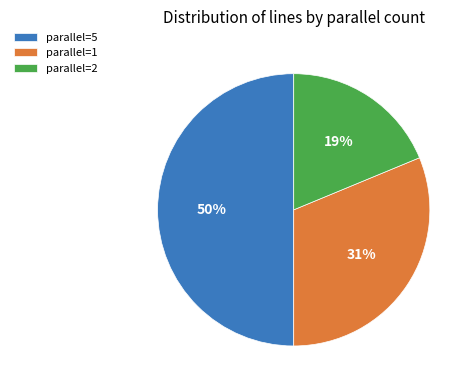

Which has a higher value, parallel=1 or parallel=5?

parallel=5